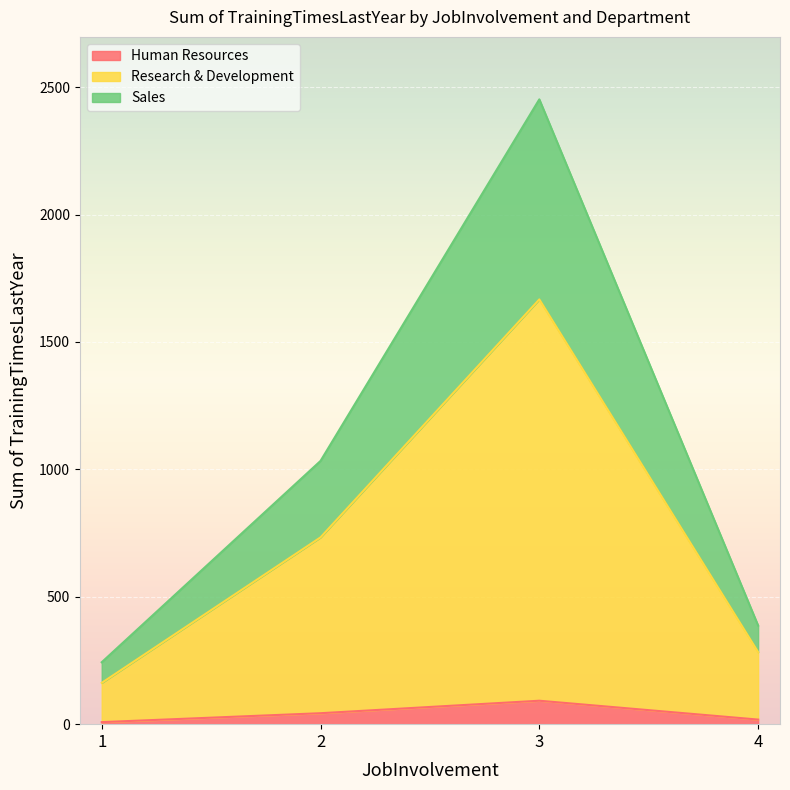

At which category is the sum across all series the highest?

3